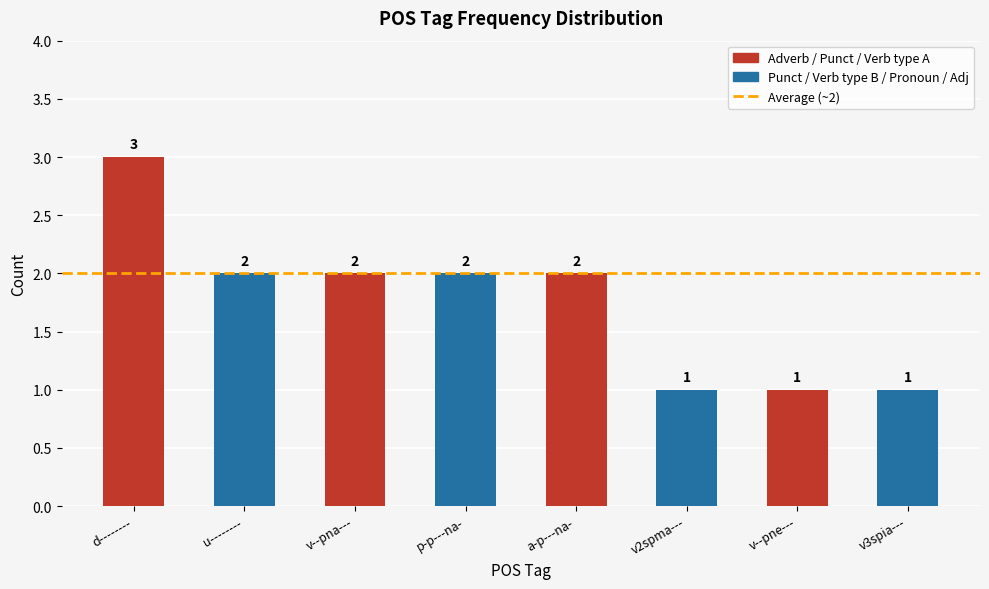

How many values are below 2?

3